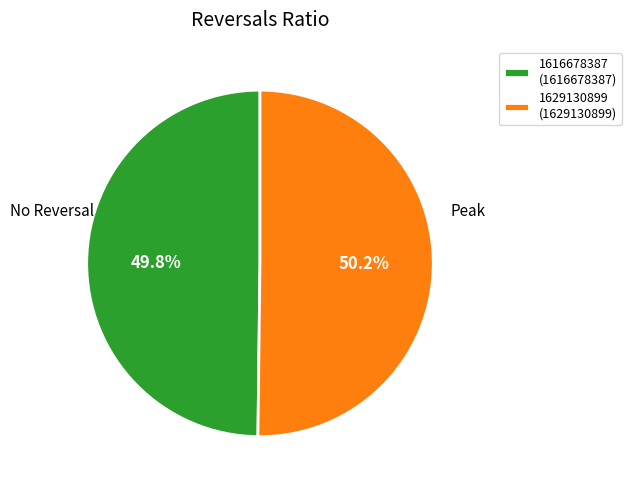

What portion of the pie excludes 1616678387 (1616678387)?

50.2%